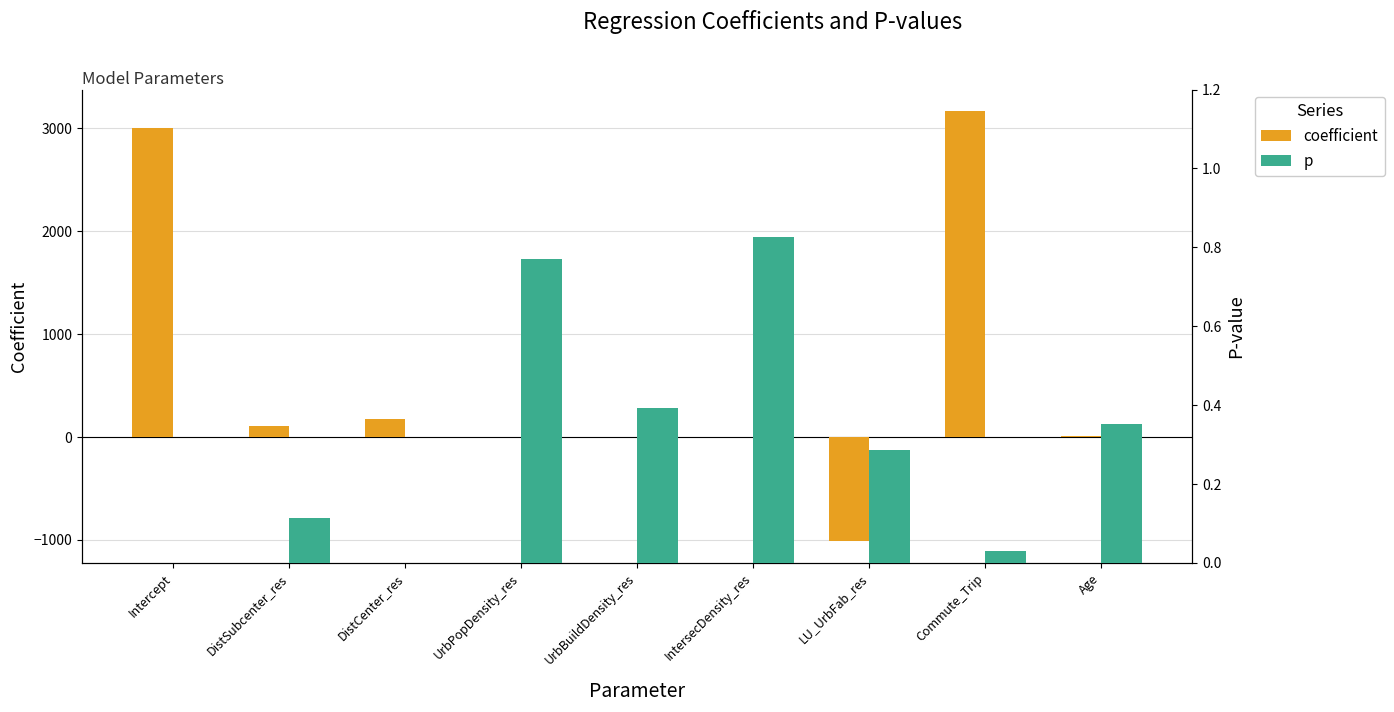

What are all the series names shown in the legend?

coefficient, p